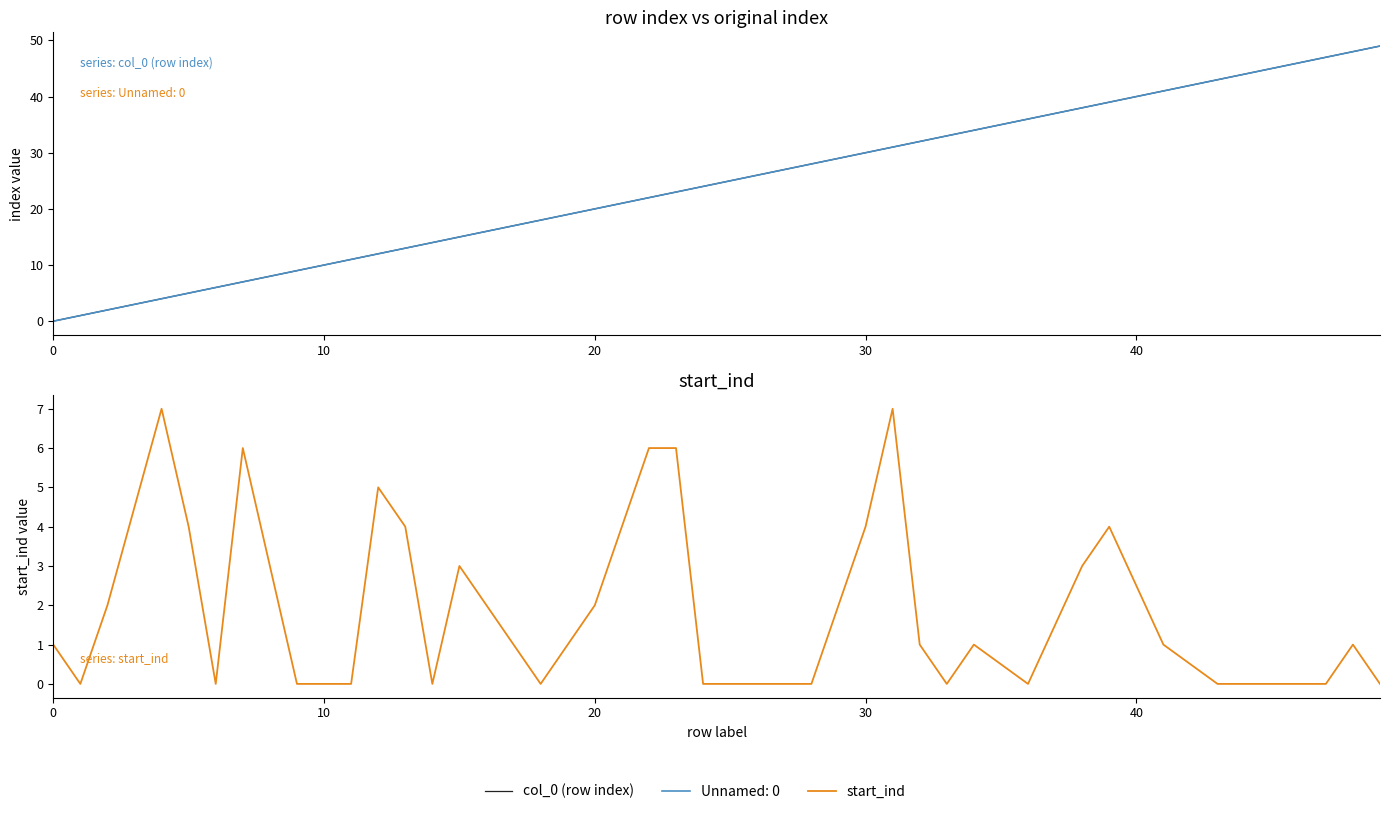

What is the difference between the maximum and minimum values in the start_ind series?

7